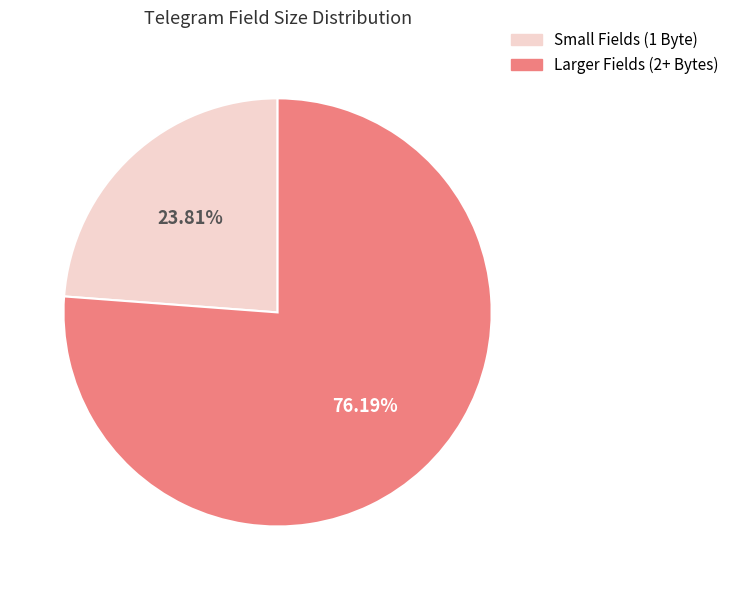

Between Small Fields (1 Byte) and Larger Fields (2+ Bytes), which is larger?

Larger Fields (2+ Bytes)